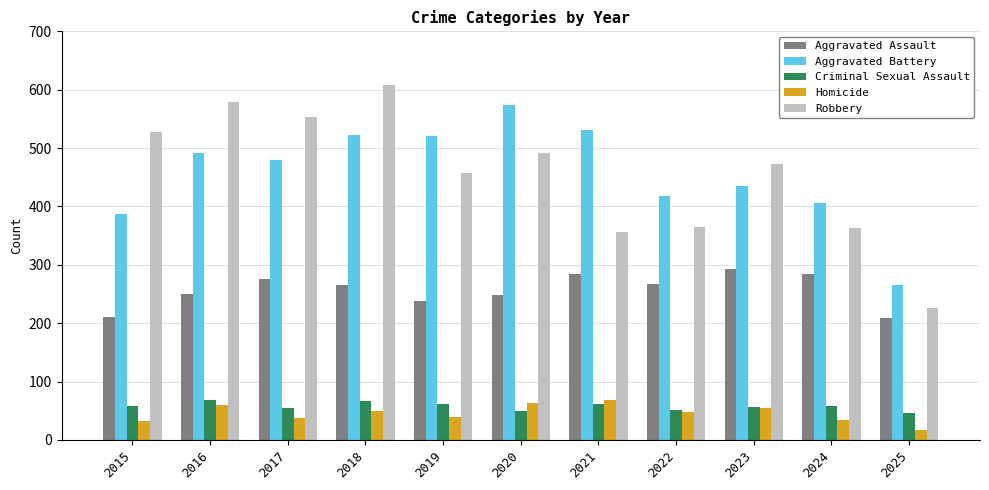

What is the total value across all series at 2015?

1214